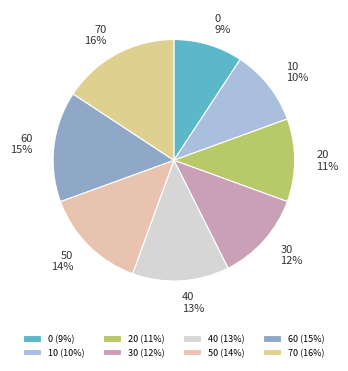

To the nearest percent, what percentage of the pie is 40?

13%